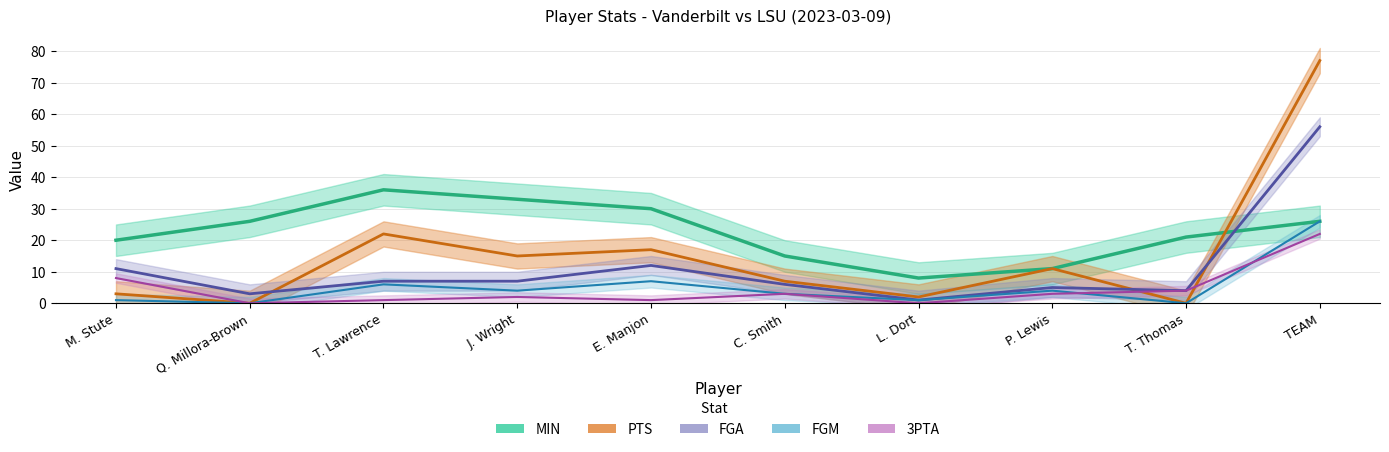

Where do FGA and PTS first cross each other?

Q. Millora-Brown and T. Lawrence